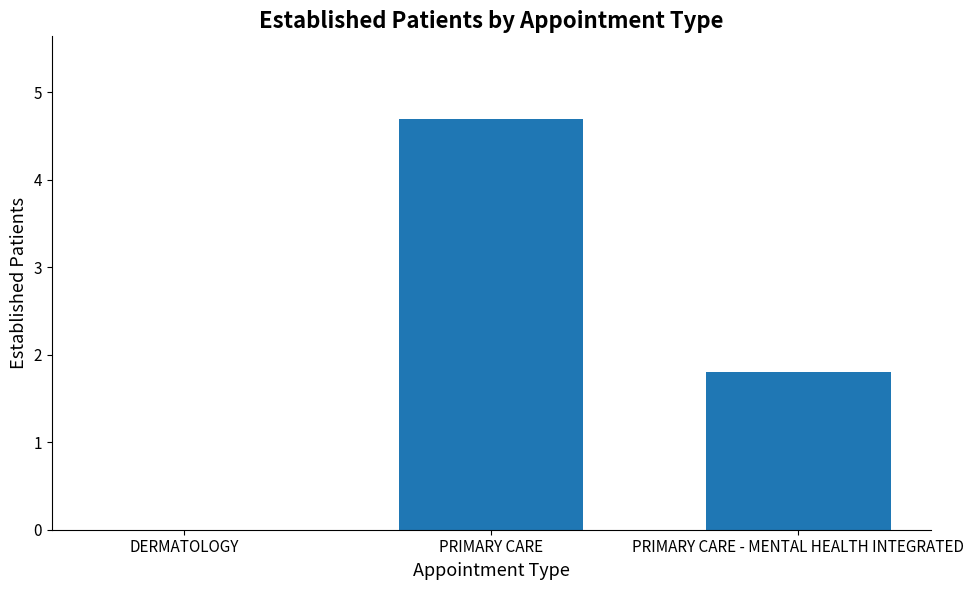

What is the maximum value shown in the chart?

4.7